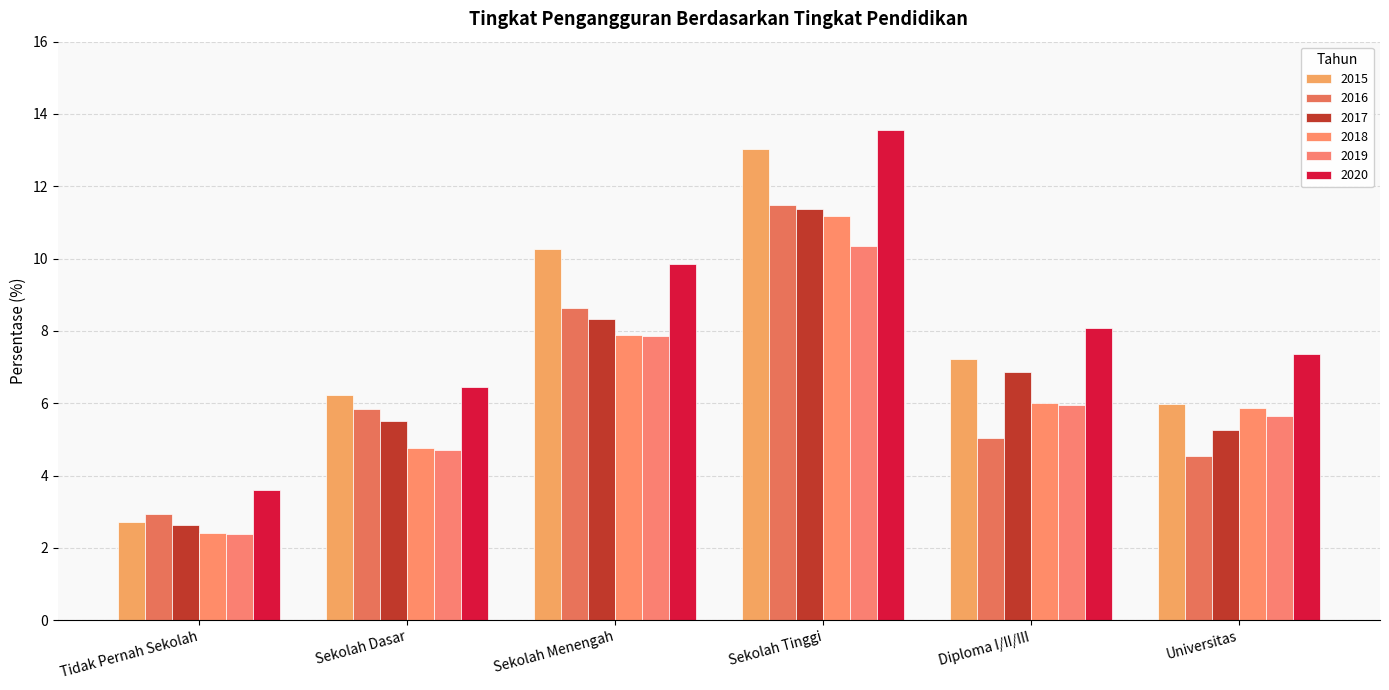

What value does the 2019 series have at Sekolah Menengah?

7.9